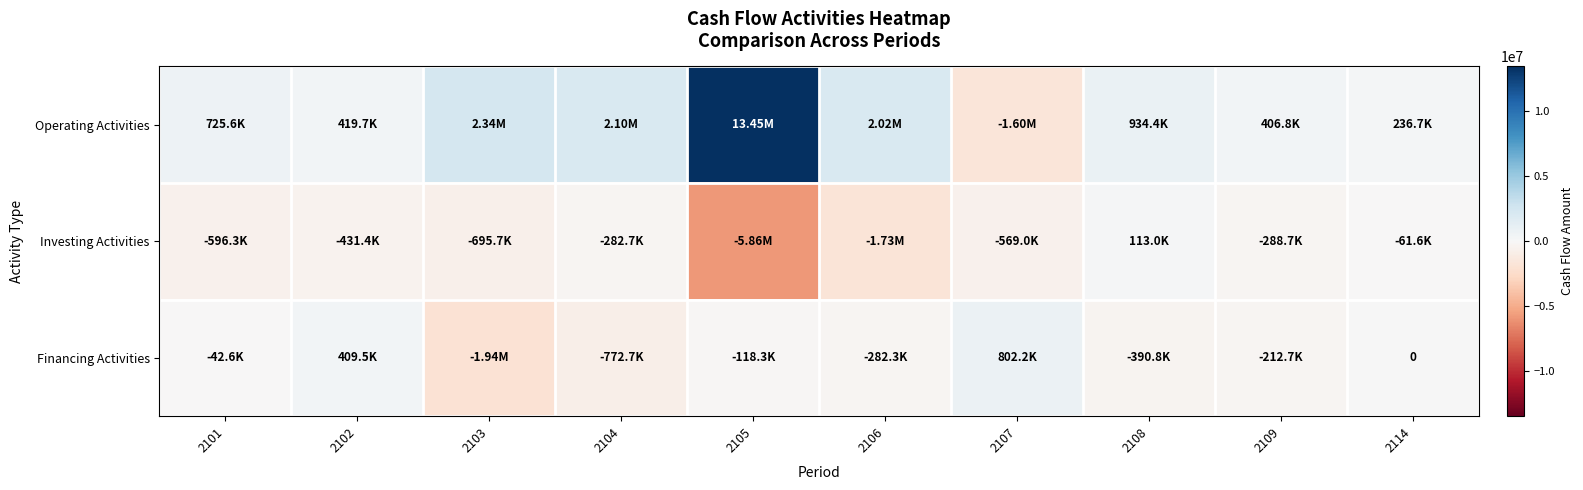

Which series changed the most between 2101 and 2103?

Financing Activities